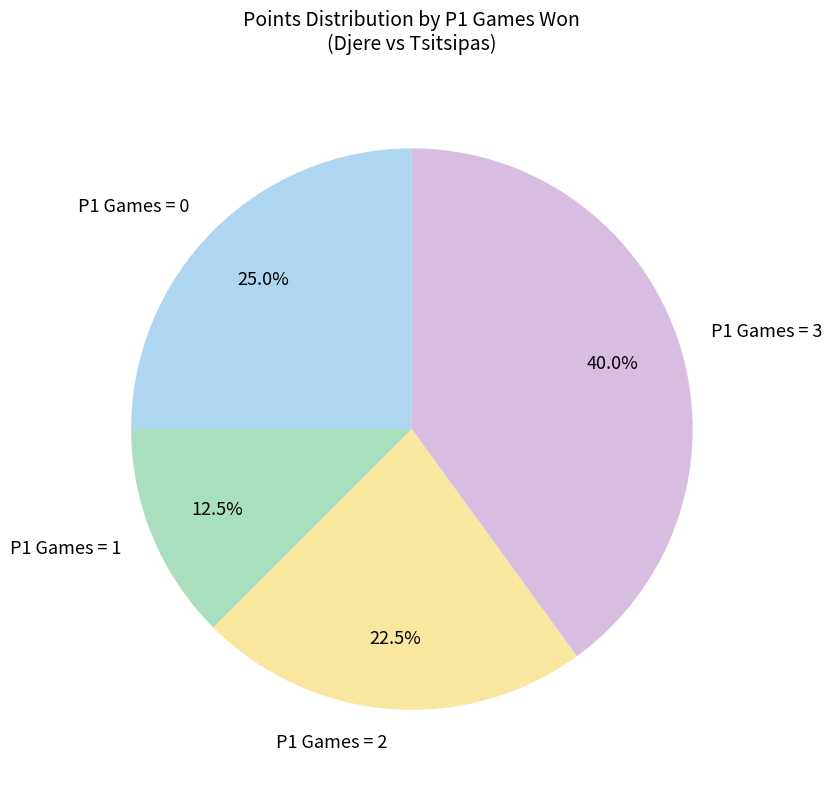

Does P1 Games = 3 account for over 50% of the chart?

No